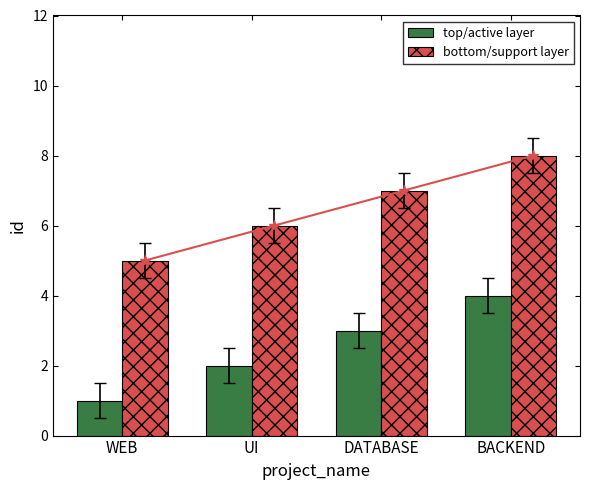

How many values in the top/active layer series exceed 3?

1